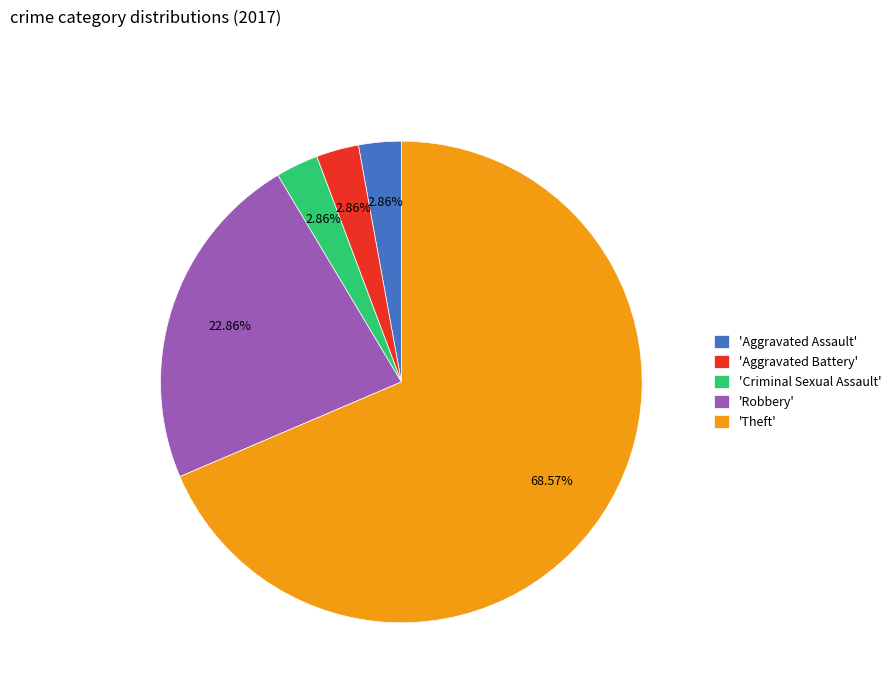

Approximately how many times larger is the value at 'Theft' compared to 'Robbery'?

3.0